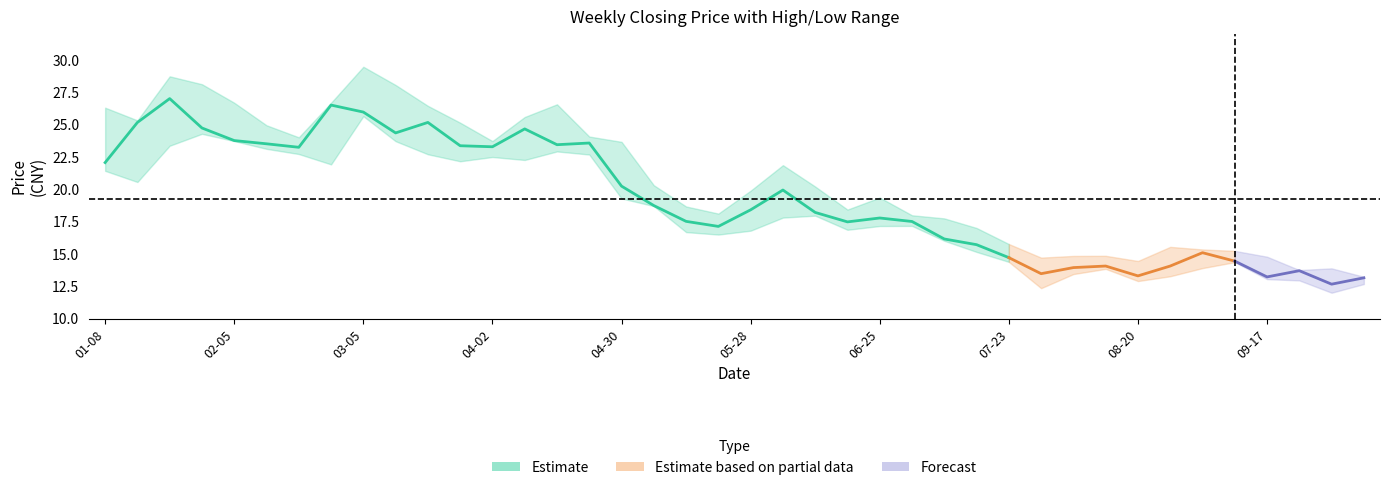

What value does the 收盘 series have at 2021-08-06?

13.9